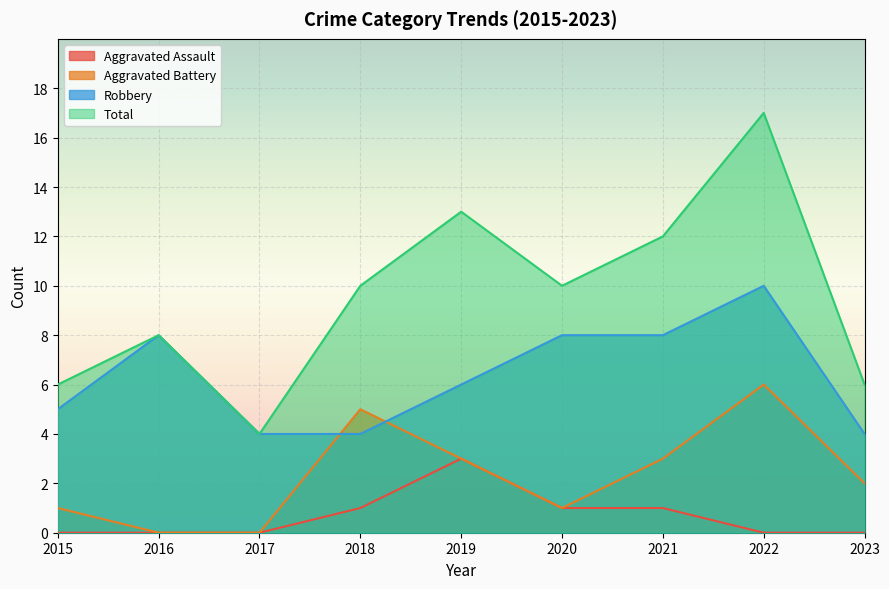

Reading left to right, list all the values displayed in this chart.

Aggravated Assault: 0	0	0	1	3	1	1	0	0
Aggravated Battery: 1	0	0	5	3	1	3	6	2
Robbery: 5	8	4	4	6	8	8	10	4
Total: 6	8	4	10	13	10	12	17	6